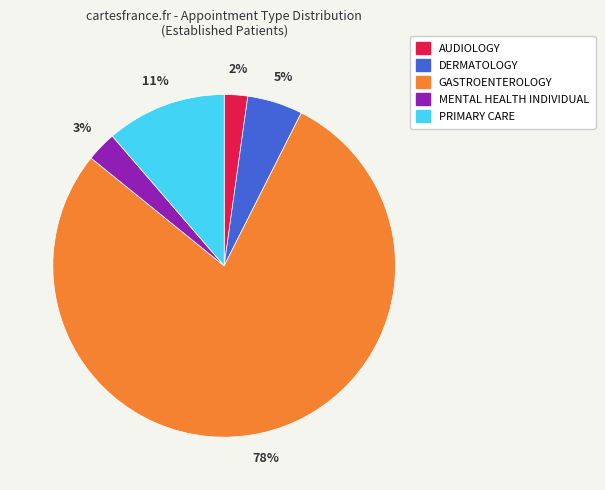

To the nearest percent, what portion does MENTAL HEALTH INDIVIDUAL represent?

3%